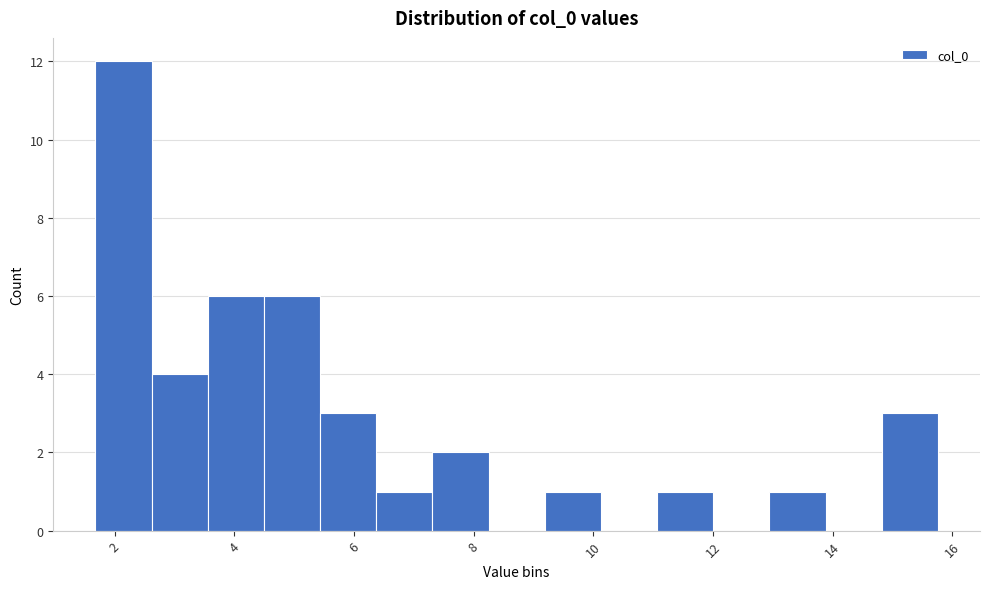

Reading left to right, transcribe this chart: for each bar, give the range it covers on the x-axis and its height. Neither the bar edges nor the heights are printed on the chart, so give them approximately, as read against the axes.

1.6 to 2.6: 12
2.6 to 3.6: 4
3.6 to 4.4: 6
4.4 to 5.4: 6
5.4 to 6.4: 3
6.4 to 7.4: 1
7.4 to 8.2: 2
8.2 to 9.2: 0
9.2 to 10.2: 1
10.2 to 11.0: 0
11.0 to 12.0: 1
12.0 to 13.0: 0
13.0 to 13.8: 1
13.8 to 14.8: 0
14.8 to 15.8: 3